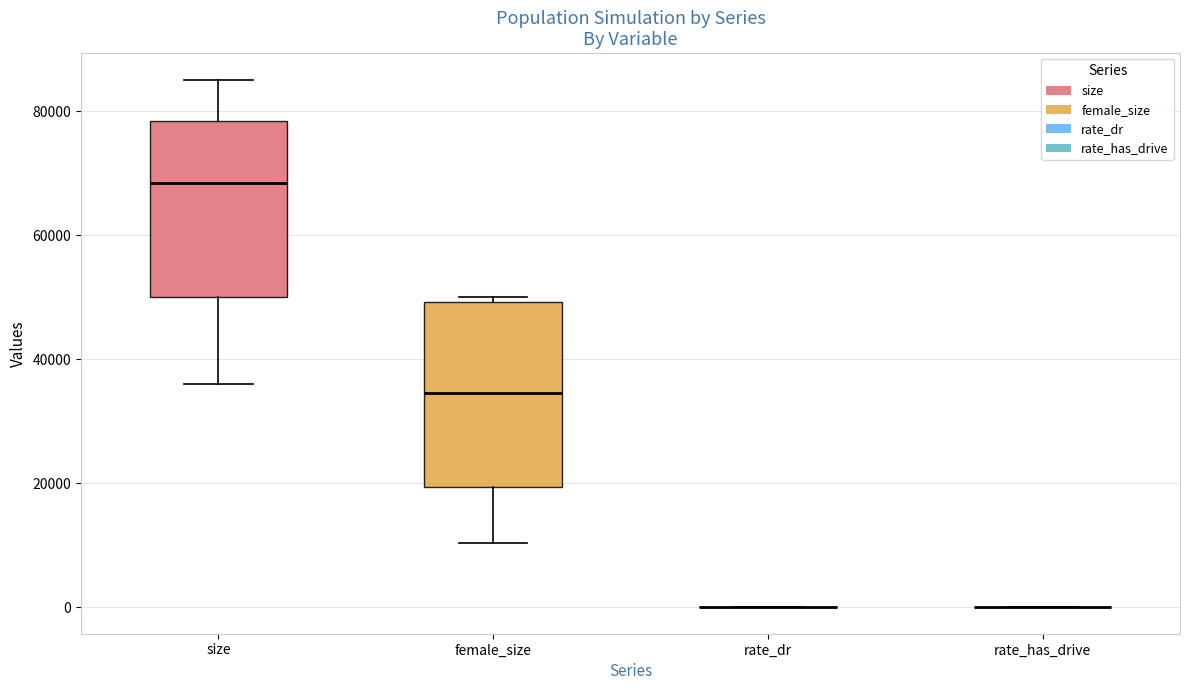

Reading left to right, read every box against the y-axis: the position of its median line, the range the box covers, and the ends of its whiskers. The values are not printed on the chart, so give them approximately, as read against the axis.

size: median 68000, box 50000 to 78000, whiskers 36000 to 86000
female_size: median 34000, box 20000 to 50000, whiskers 10000 to 50000 (just above the box's upper edge)
rate_dr: box collapsed to a line at 0, whiskers 0 to 0
rate_has_drive: box collapsed to a line at 0, whiskers 0 to 0